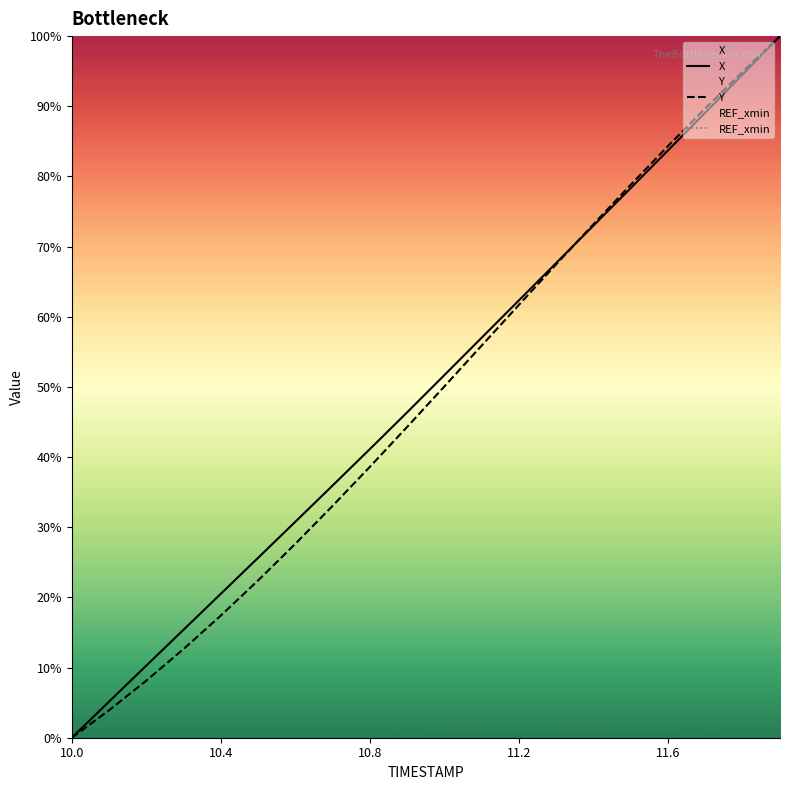

True or false: Y has a value of 25.2 at 11.2.

False